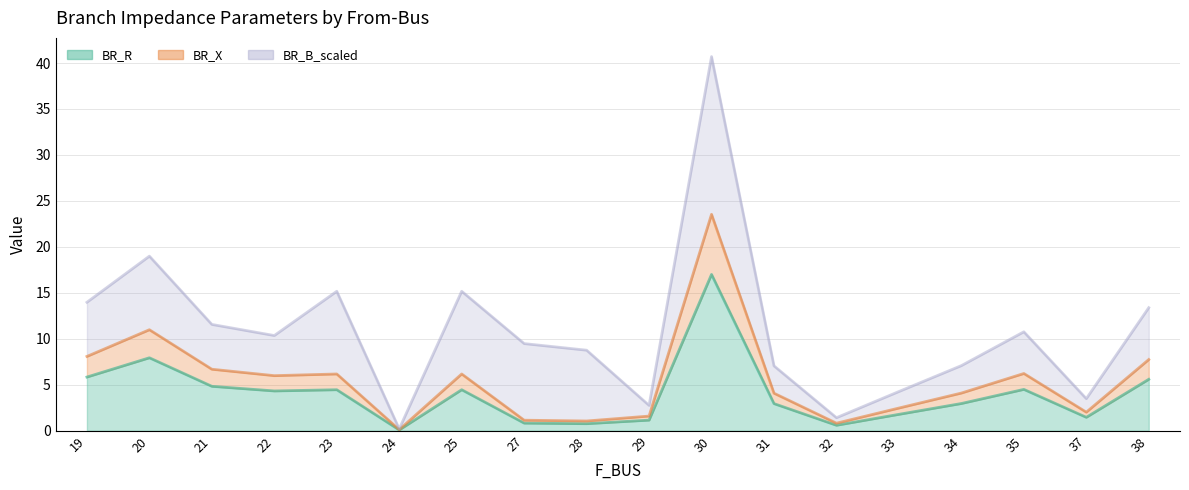

True or false: BR_X and BR_R intersect in this chart.

False